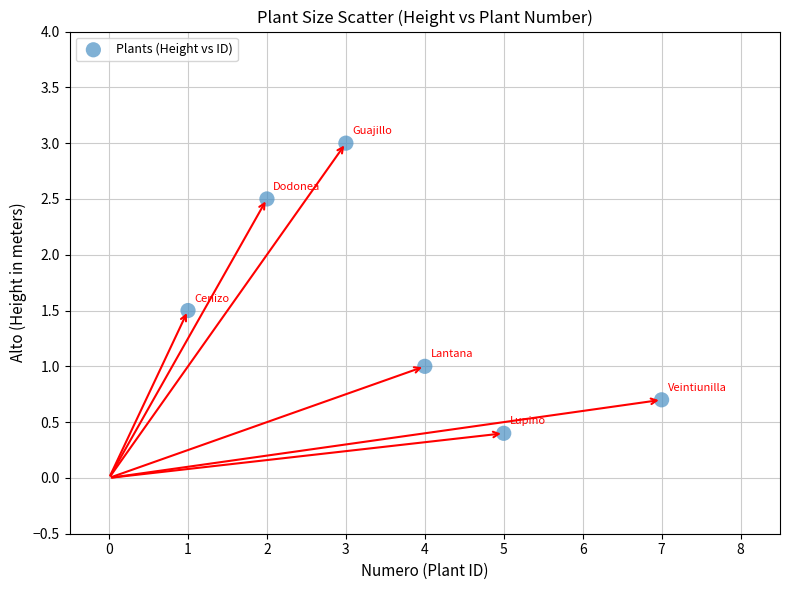

What is the average Y value?

1.5